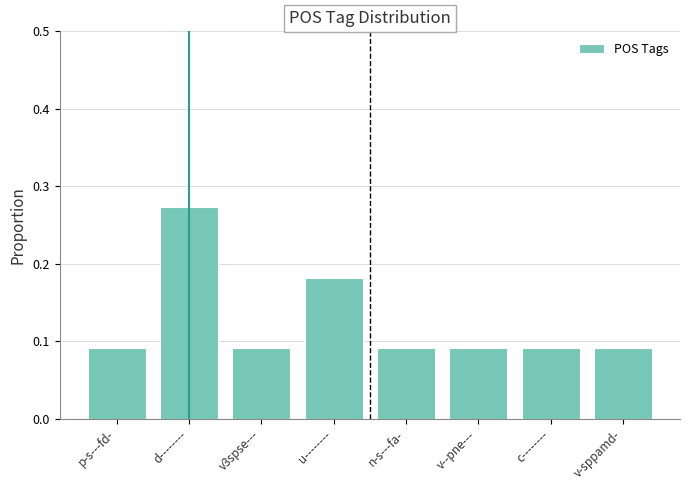

True or false: the data shows 0.2 at v-sppamd-.

False